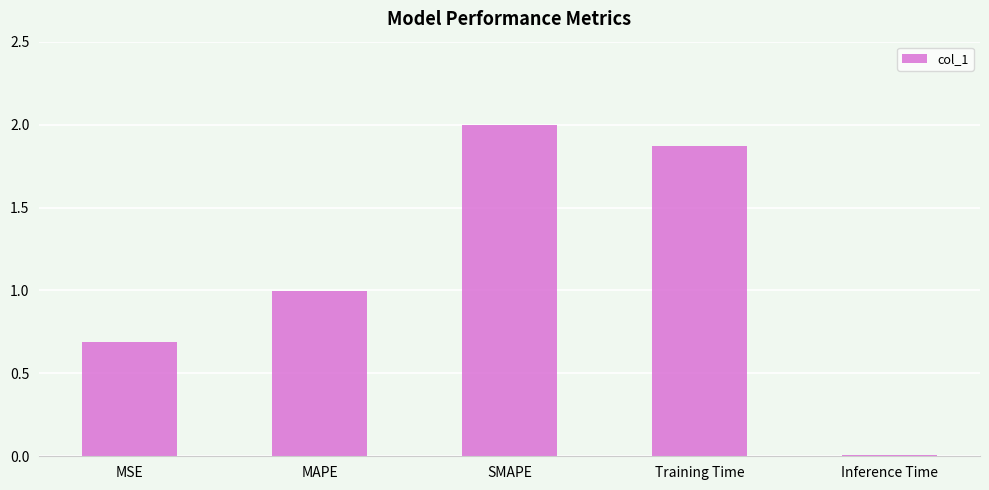

At which category does the chart reach its peak across all series?

SMAPE